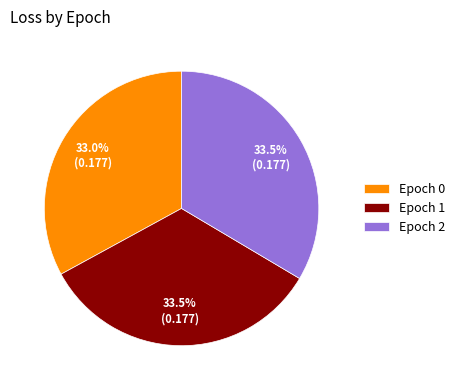

Between Epoch 1 and Epoch 0, which is larger?

Epoch 1